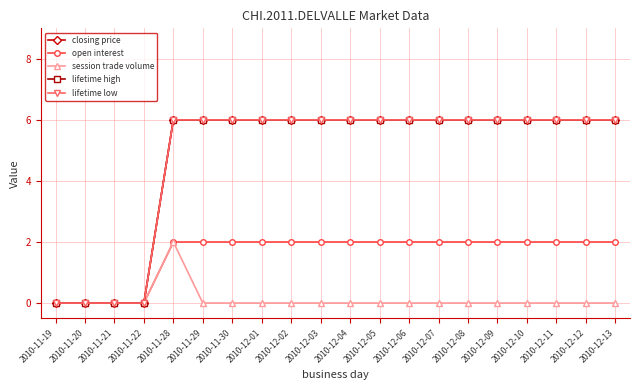

True or false: session trade volume and lifetime high intersect in this chart.

False